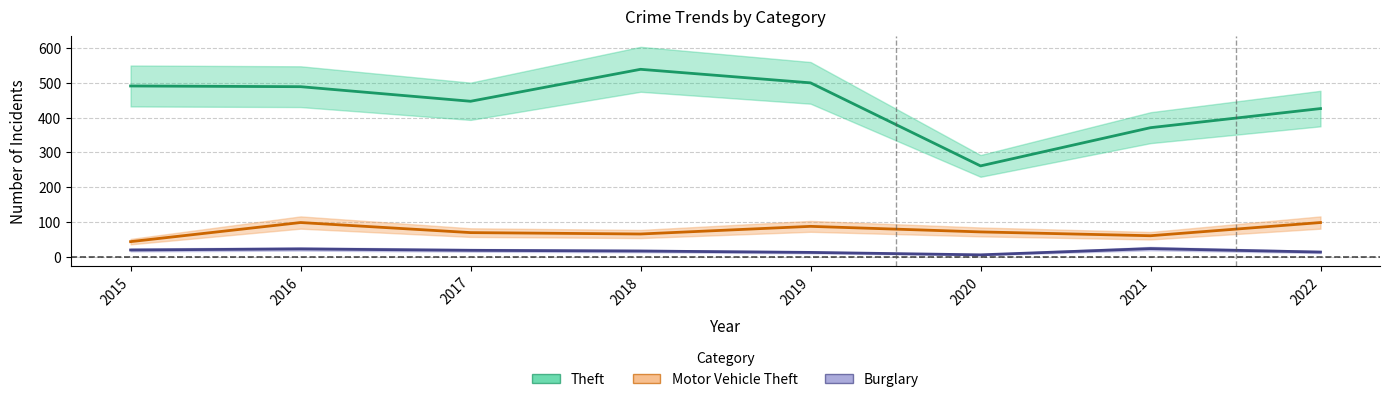

Reading left to right, list all the values displayed in this chart.

Theft: 2015=491	2016=489	2017=447	2018=539	2019=500	2020=261	2021=371	2022=426
Motor Vehicle Theft: 2015=43	2016=98	2017=69	2018=65	2019=87	2020=71	2021=60	2022=98
Burglary: 2015=19	2016=22	2017=18	2018=16	2019=12	2020=5	2021=23	2022=13